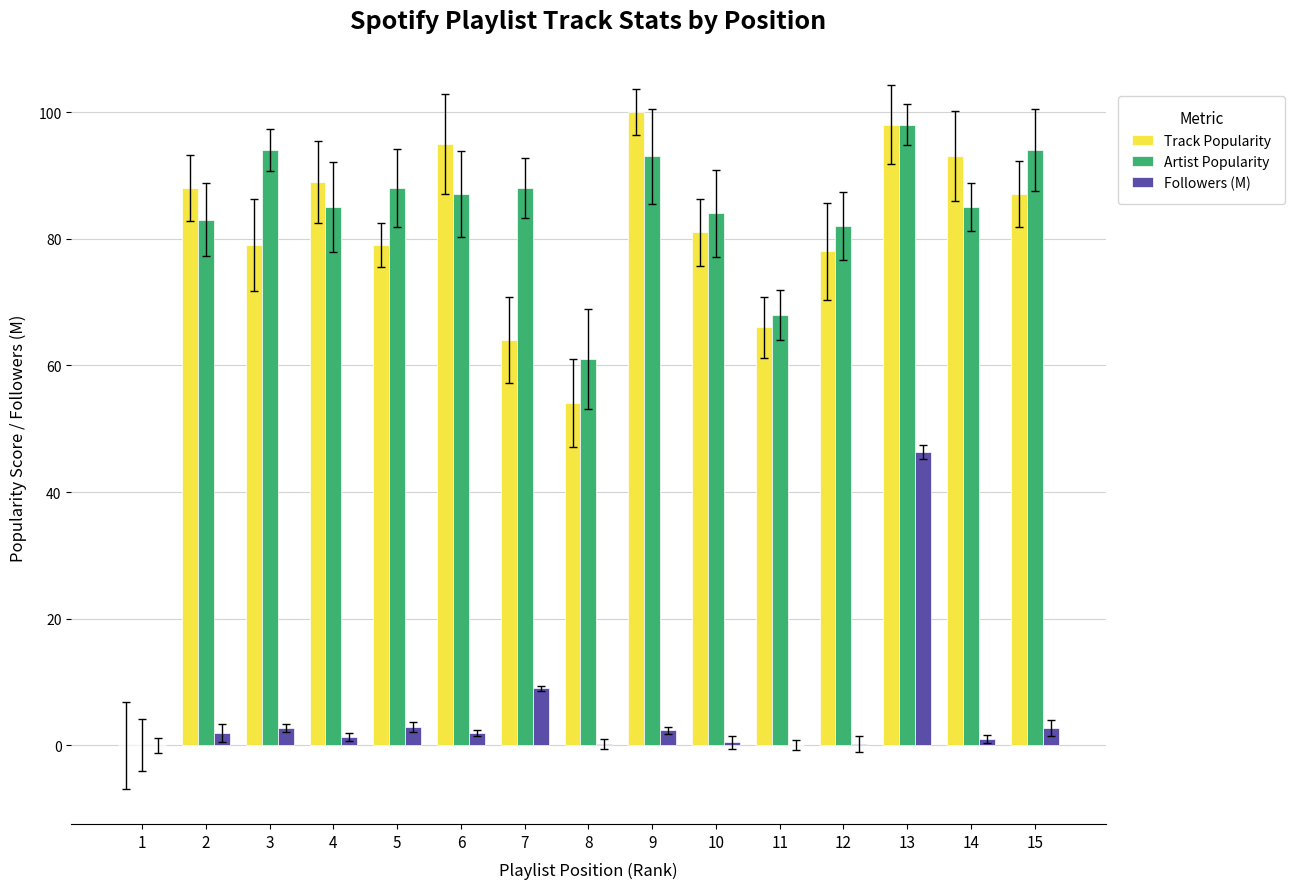

What is the total value across all series at 5?

169.9